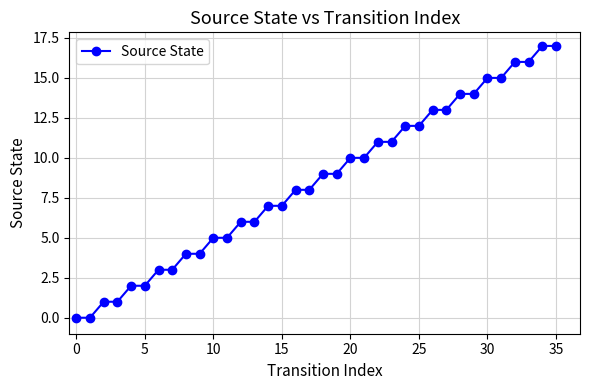

What is the maximum value shown in the chart?

17